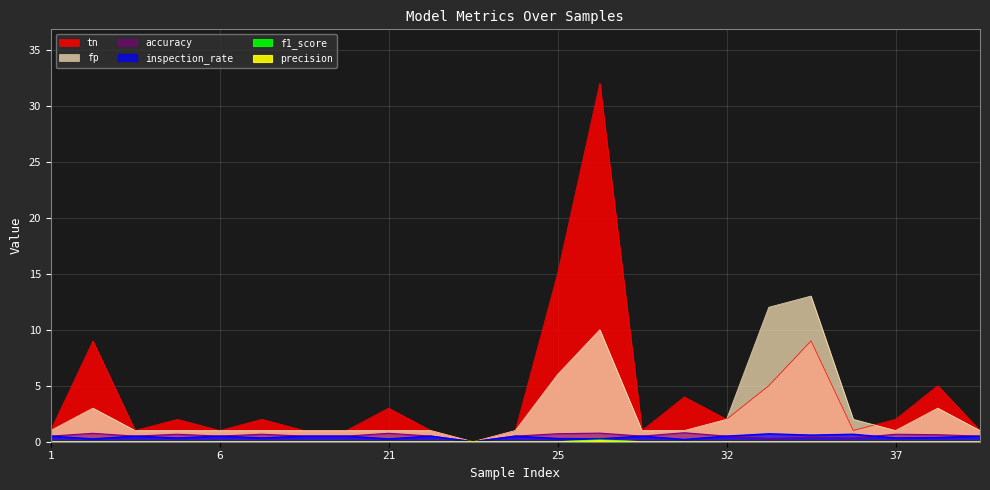

What is the difference between the highest and lowest values at 39?

1.0